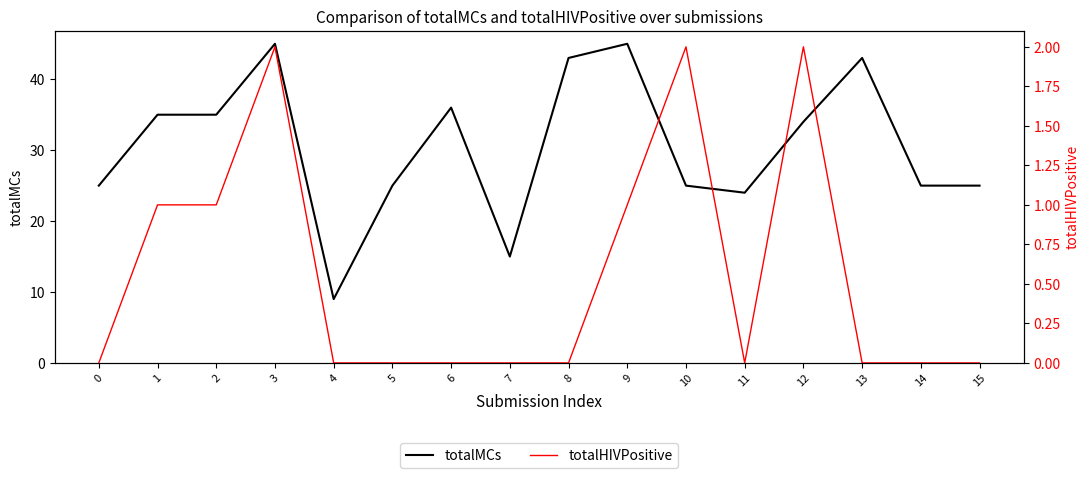

The totalHIVPositive series shows -1 at 11. True or false?

False